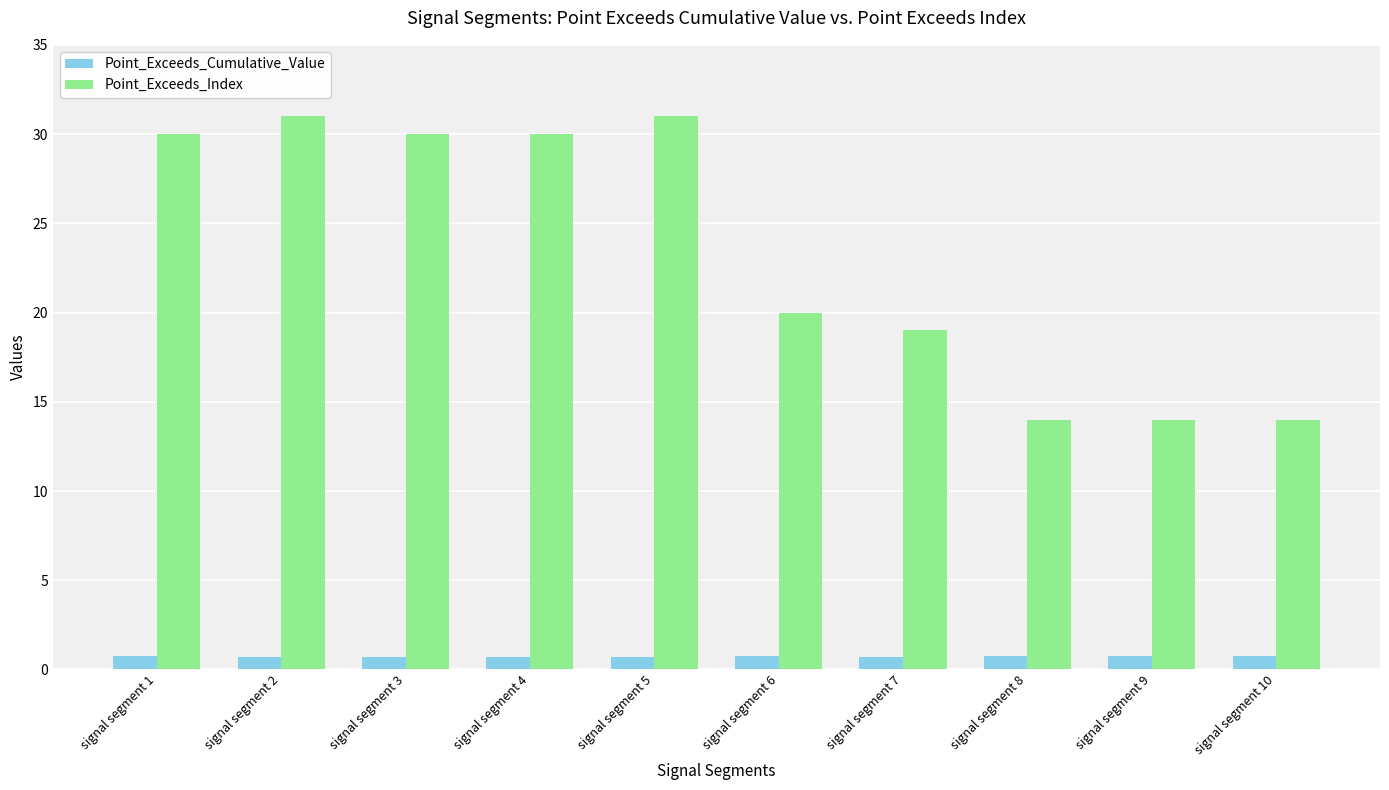

What is the highest value of the Point_Exceeds_Cumulative_Value series?

0.8